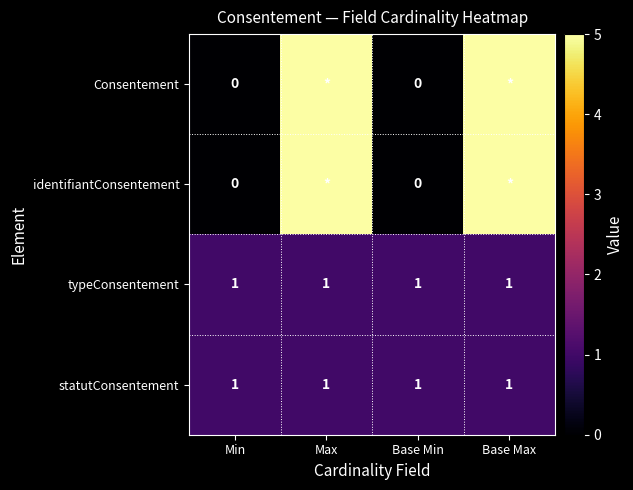

What is the spread (max minus min) of values at Base Max?

4